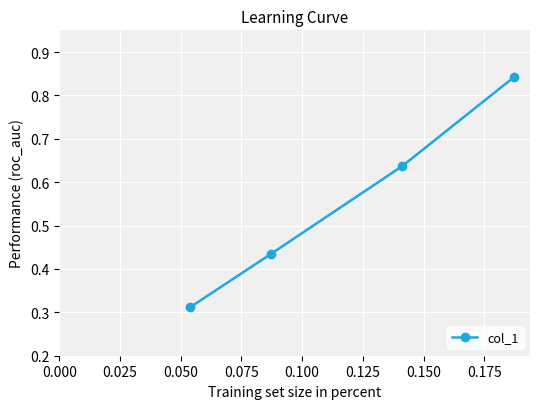

True or false: there are more than 2 points higher than both neighbors.

False